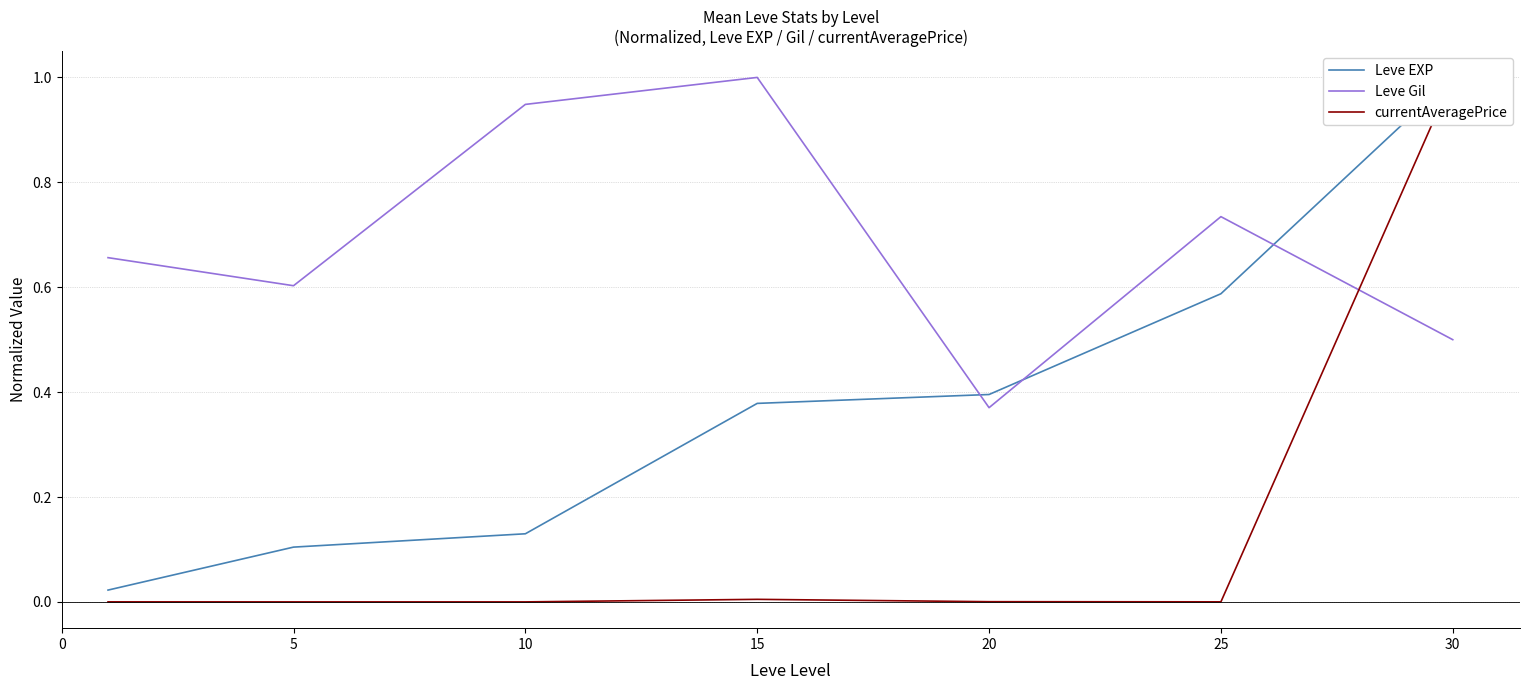

Which series has the largest range (max minus min)?

currentAveragePrice